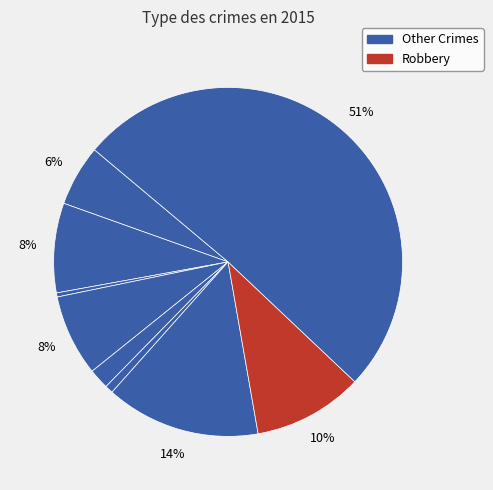

How many slices are in this pie chart?

9